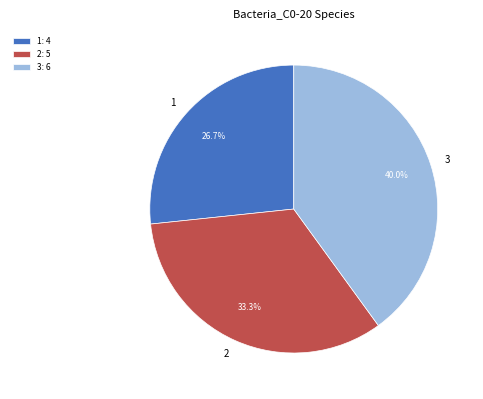

To the nearest percent, what is the combined percentage of 2 and 3?

73%